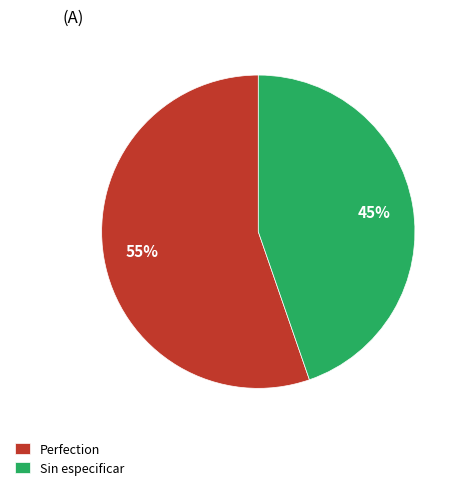

What is the smallest slice in the pie chart?

Sin especificar